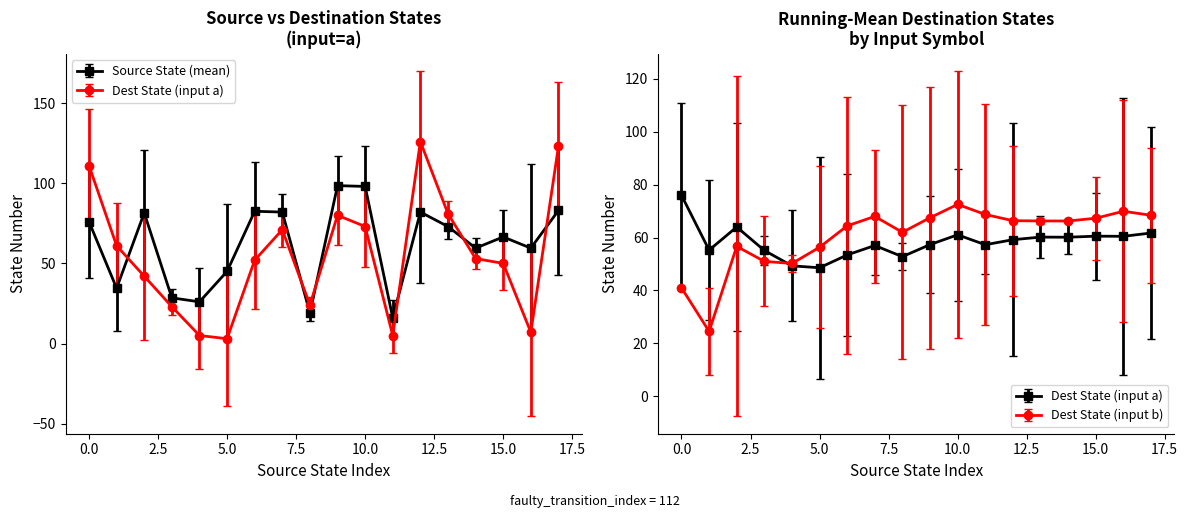

How many intersections are there between destination_state and source_state?

6